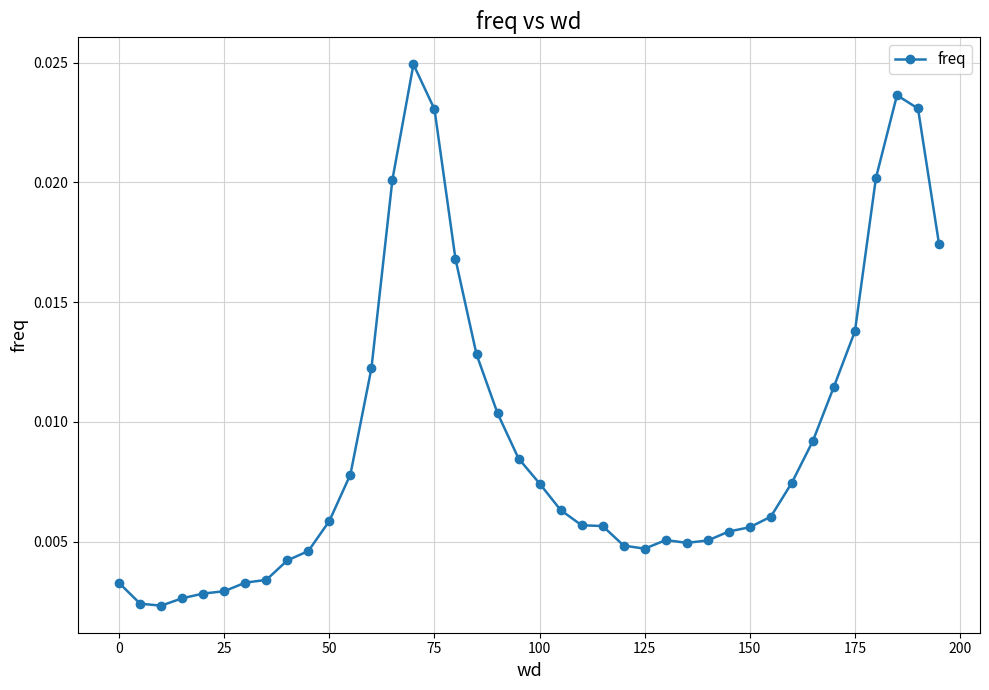

What is the sum of all values?

0.4